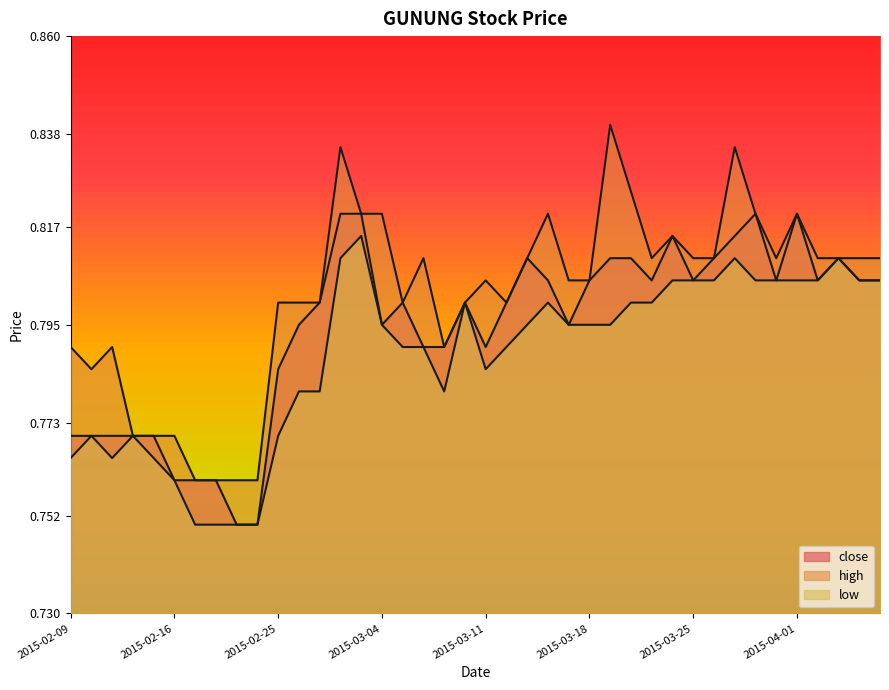

What are all the series names shown in the legend?

close, high, low